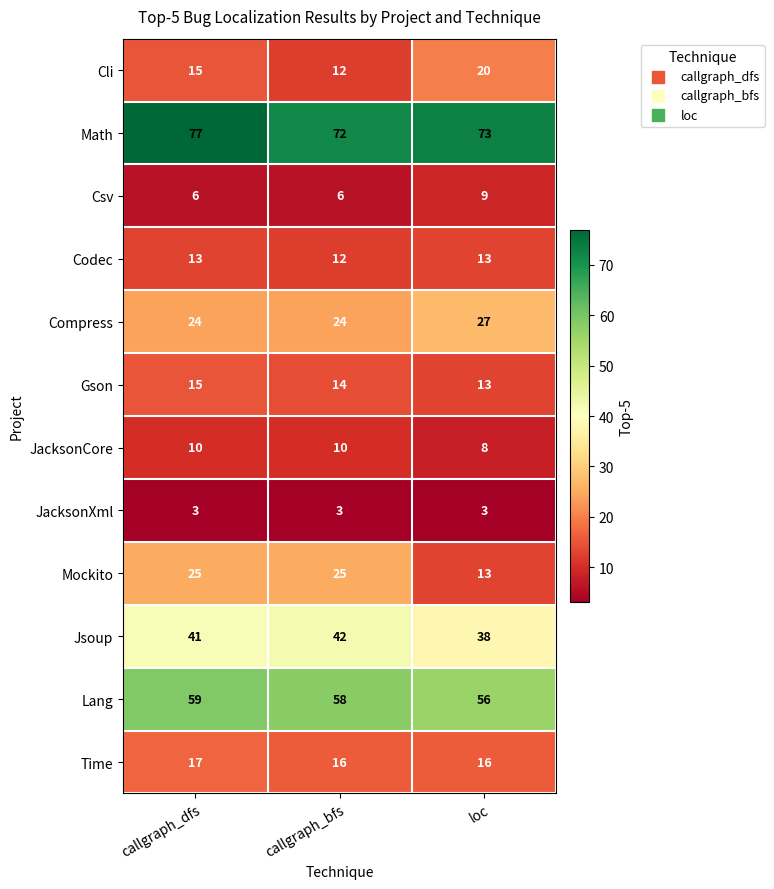

Count the number of data series in this chart.

12